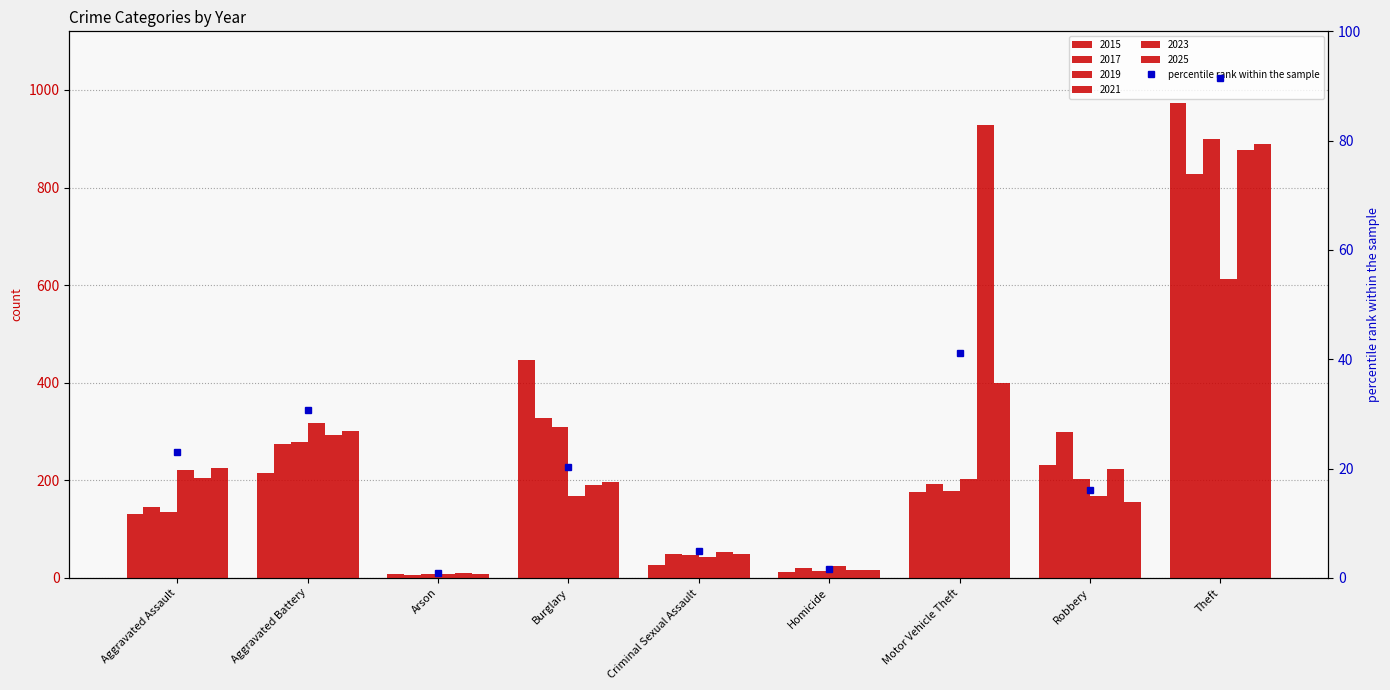

Rank the categories by value from lowest to highest.

Arson, Homicide, Criminal Sexual Assault, Robbery, Burglary, Aggravated Assault, Aggravated Battery, Motor Vehicle Theft, Theft